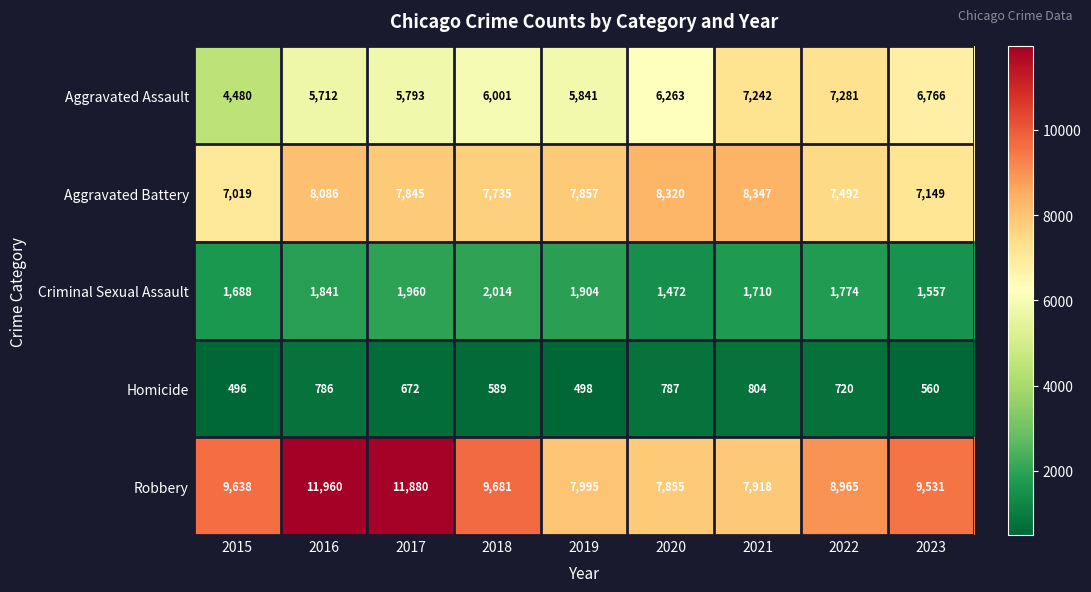

Is it true that Aggravated Battery equals 1717 at 2022?

False